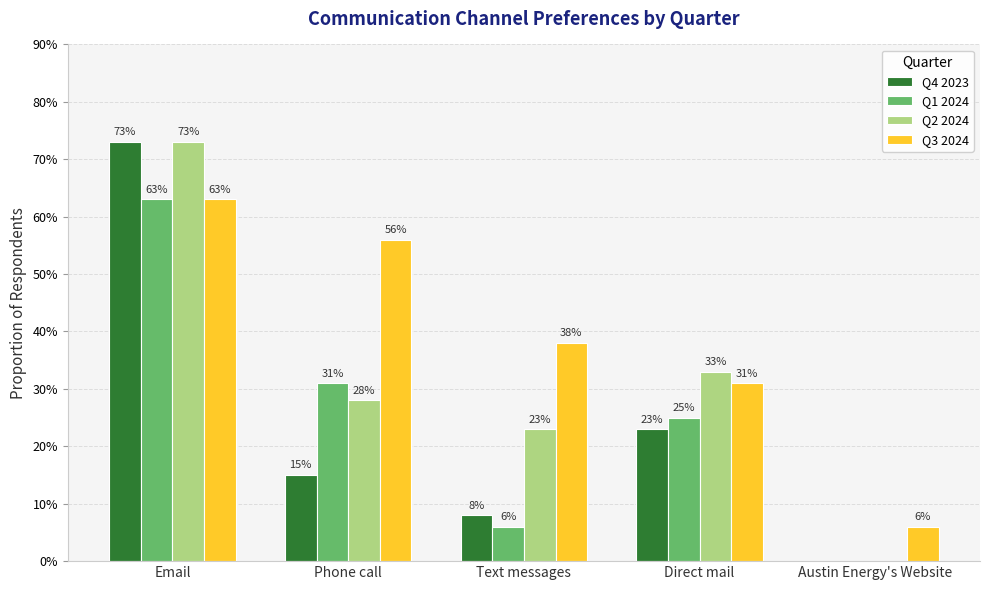

What is the difference between the maximum and minimum values in the Q3 2024 series?

0.6